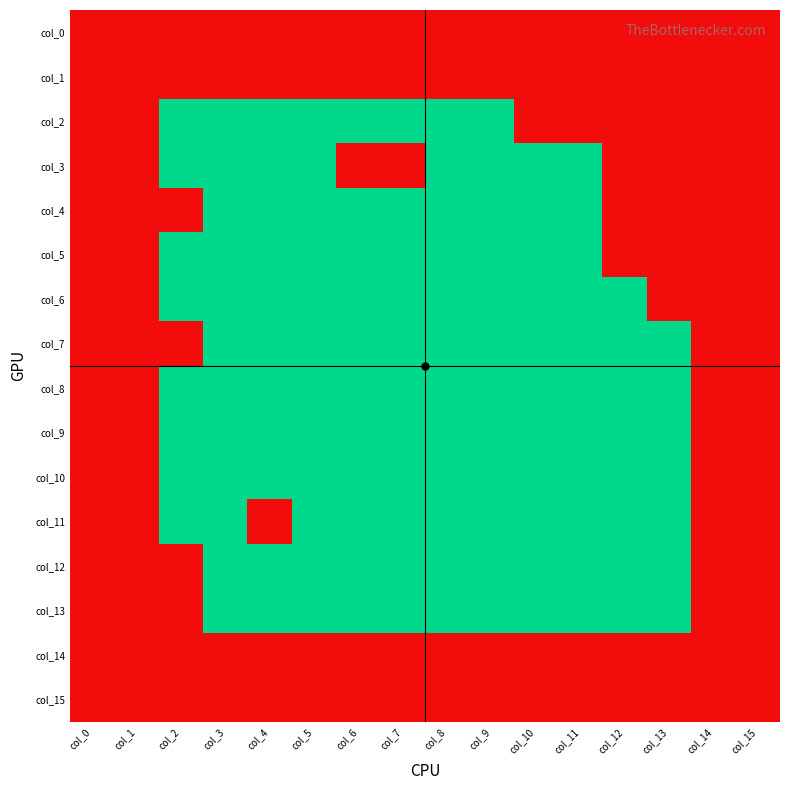

Which label corresponds to the largest value in the chart?

col_0